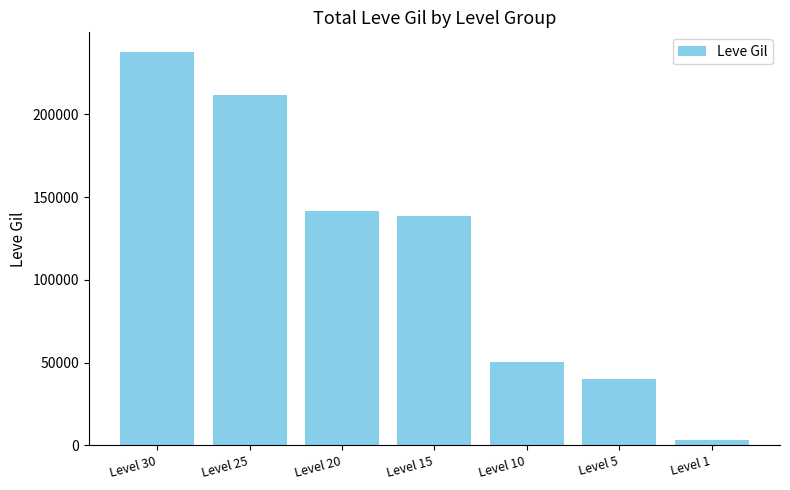

Reading right to left, what are all the values shown in this chart?

Level 1=3190	Level 5=39930	Level 10=50610	Level 15=138860	Level 20=141800	Level 25=211570	Level 30=237620